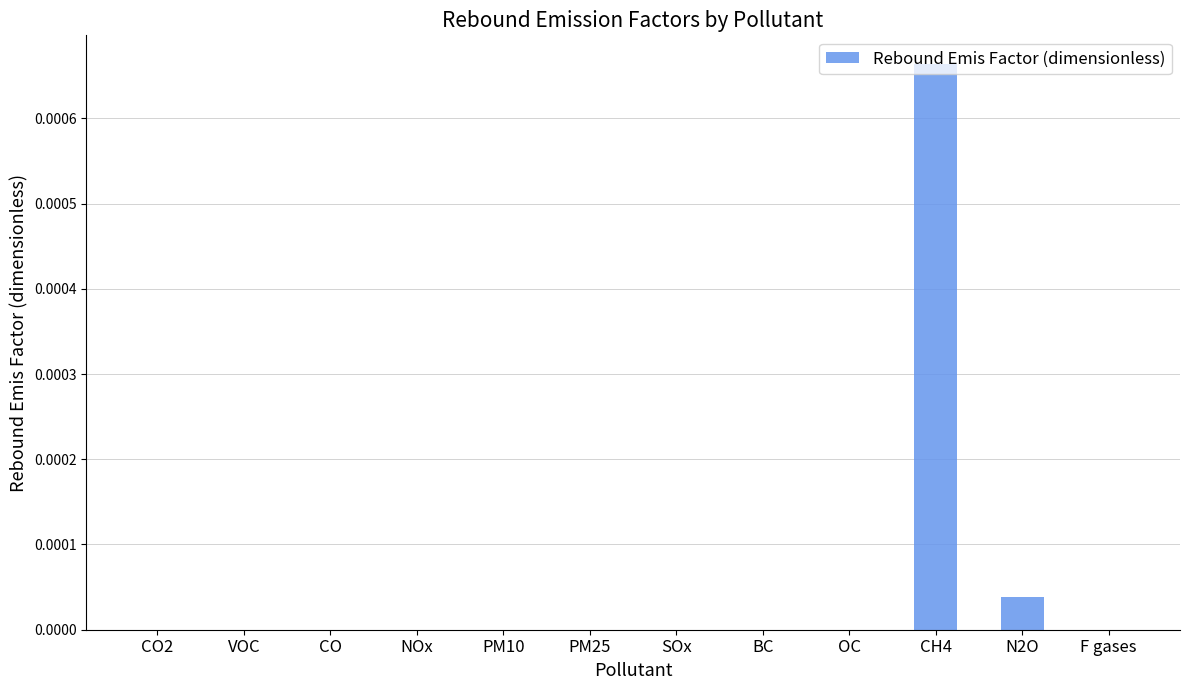

Between BC and N2O, which is larger?

N2O